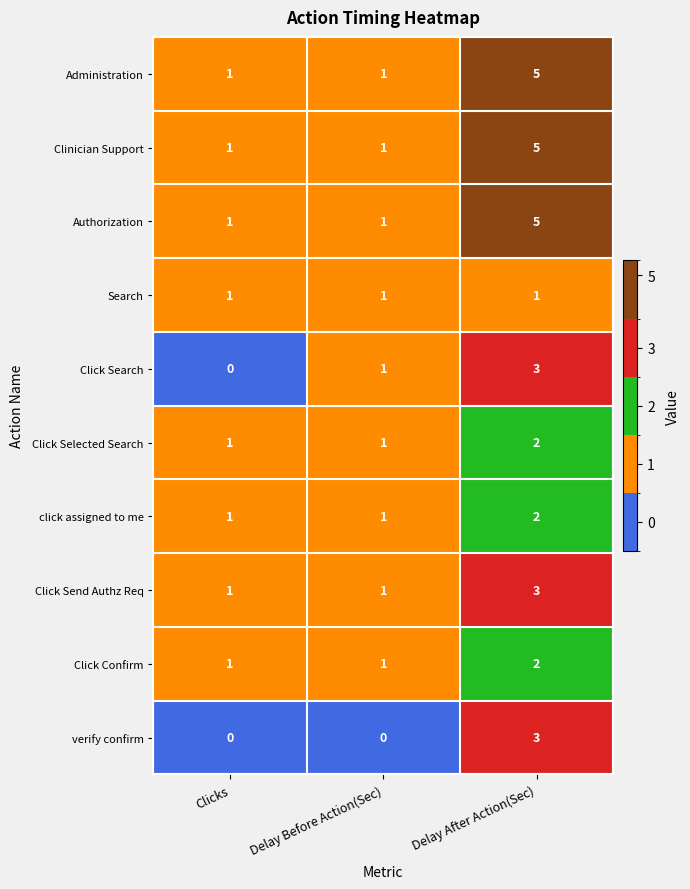

What is the difference between the maximum and minimum values in the Authorization series?

4